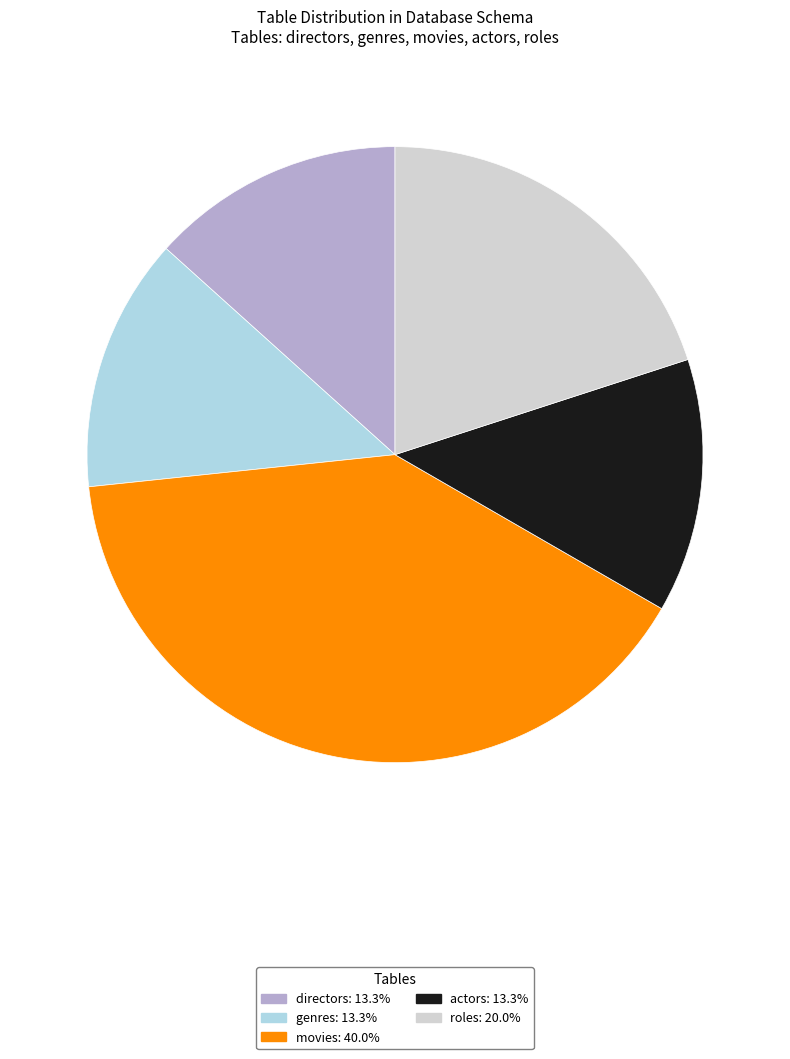

Which has a higher value, directors or roles?

roles